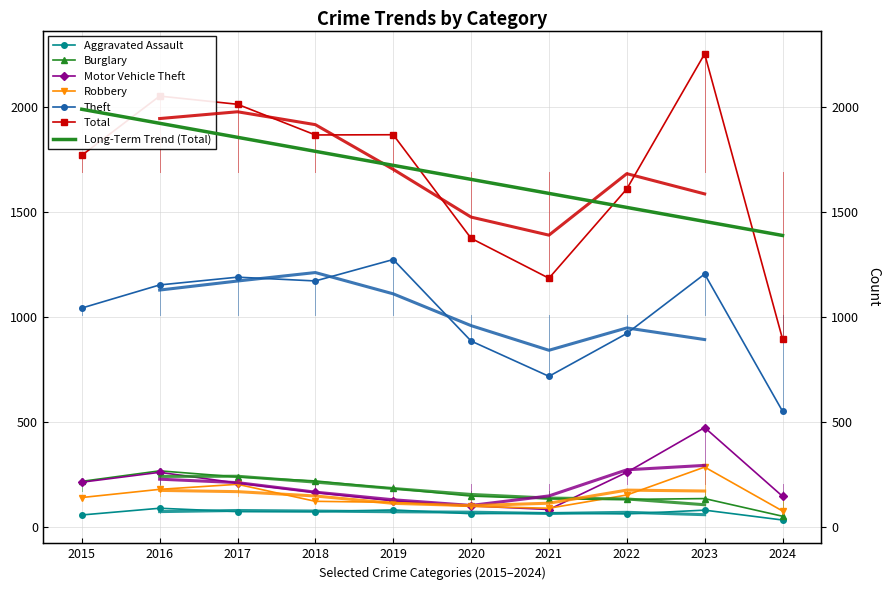

Rank the categories by Burglary value from highest to lowest.

2016, 2017, 2018, 2015, 2019, 2020, 2023, 2021, 2022, 2024